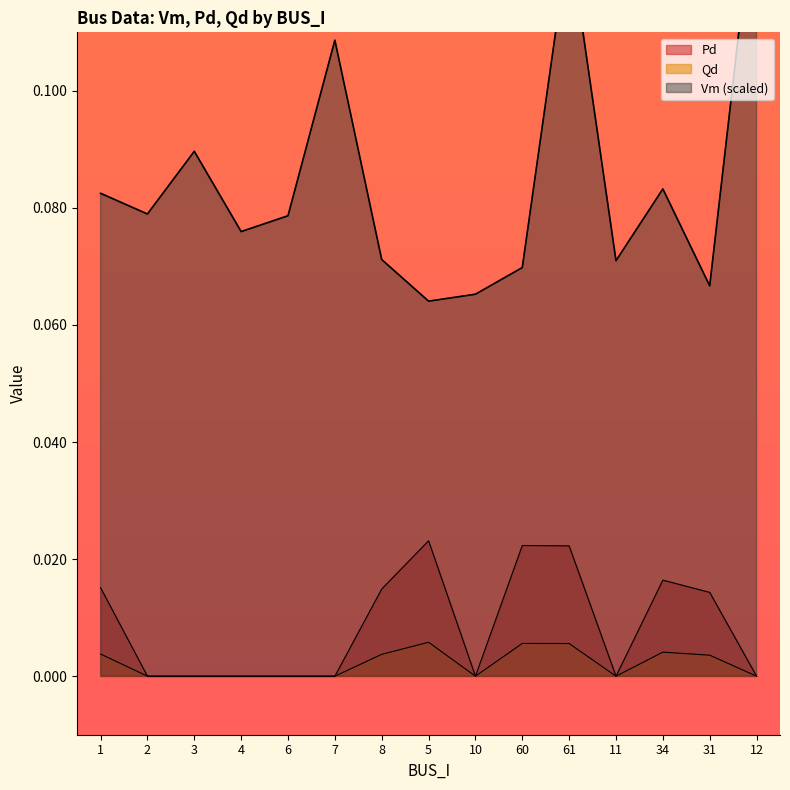

Which series has the largest total across all categories?

Vm